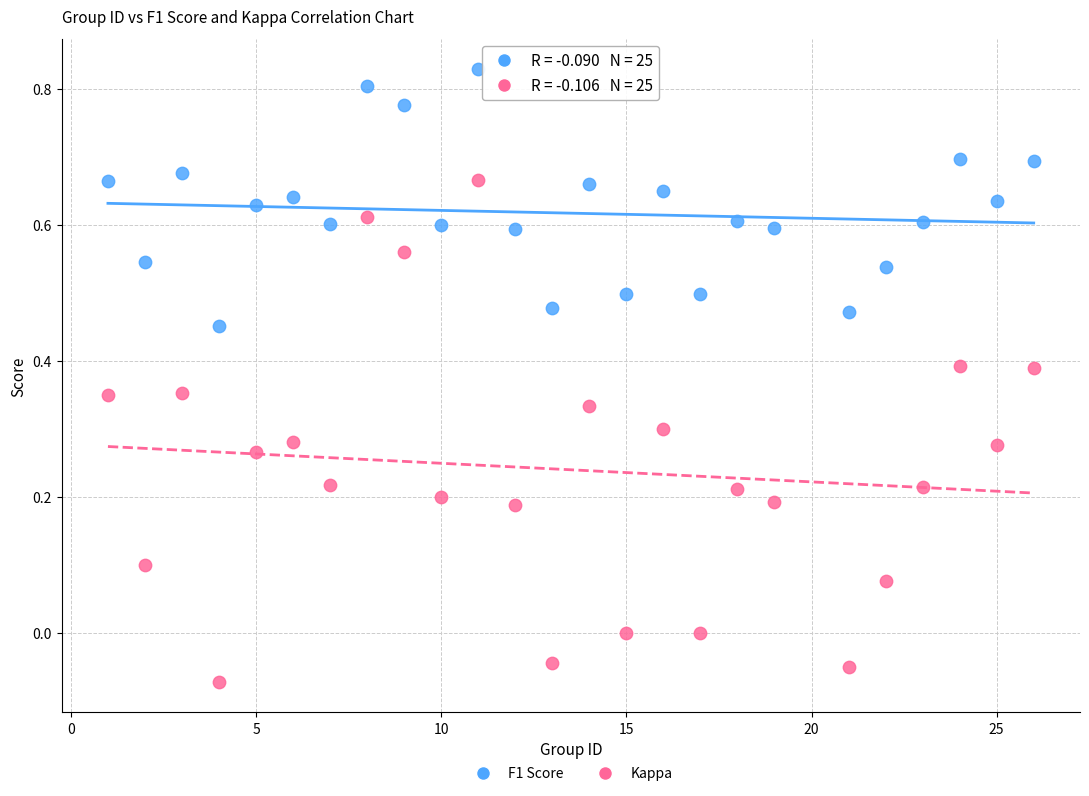

What are all the series names shown in the legend?

F1 Score, Kappa